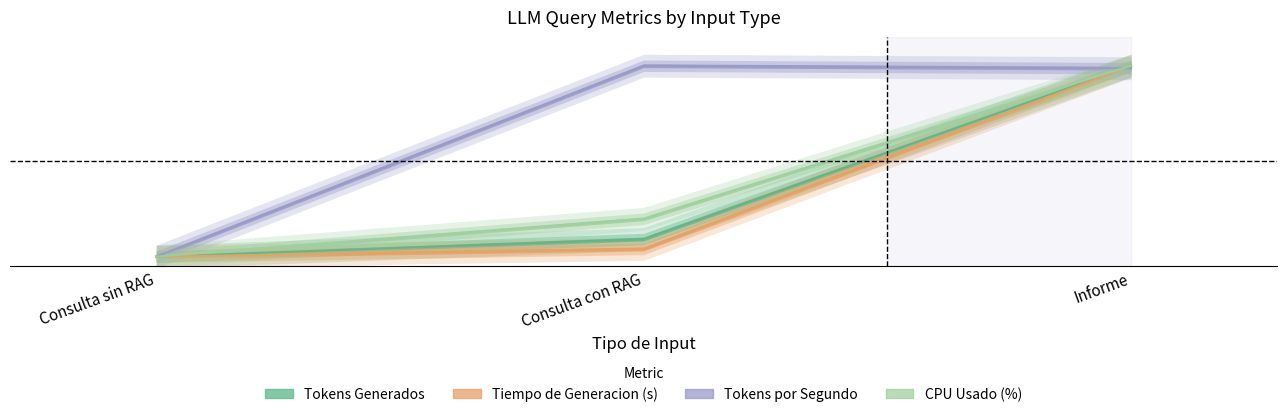

What position from the left is Consulta sin RAG?

1